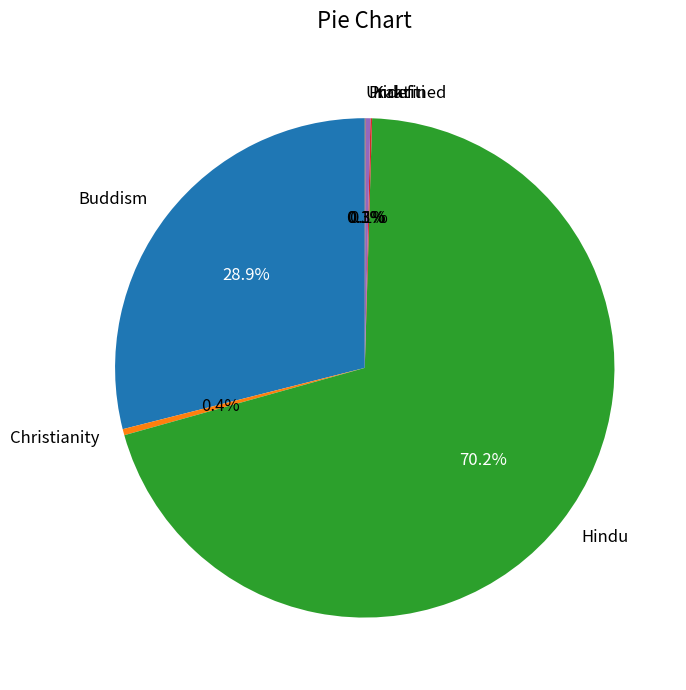

Which slice is the largest?

Hindu